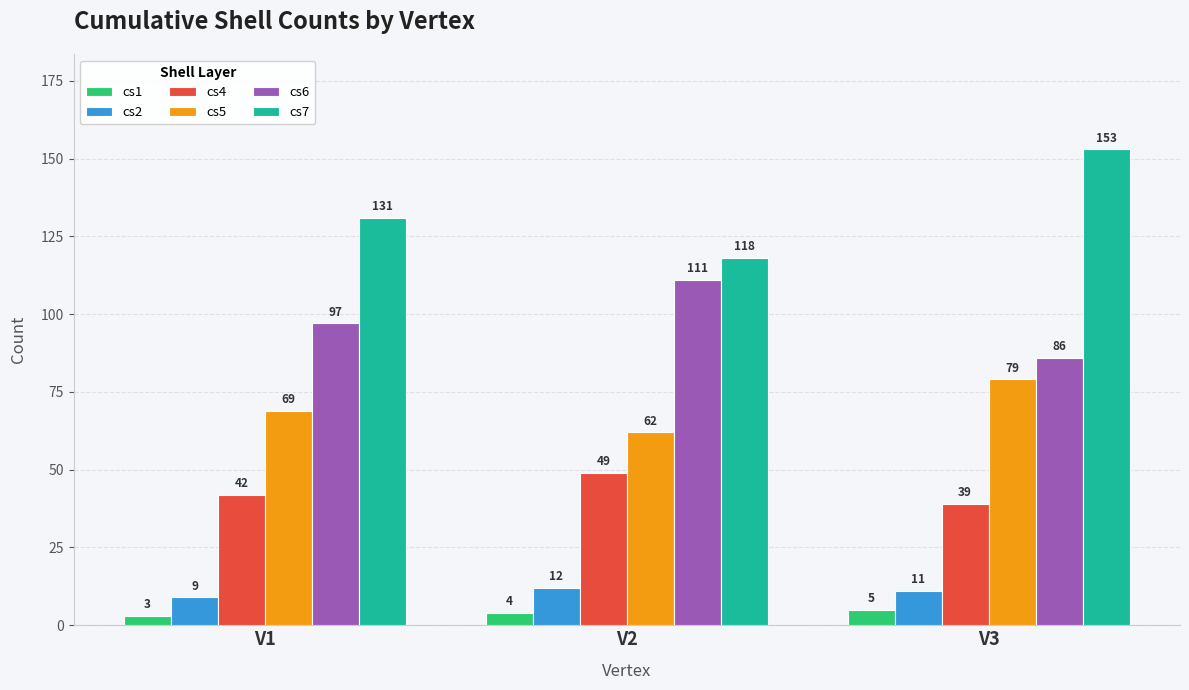

Reading left to right, extract all data points from this chart.

cs1: 3	4	5
cs2: 9	12	11
cs4: 42	49	39
cs5: 69	62	79
cs6: 97	111	86
cs7: 131	118	153